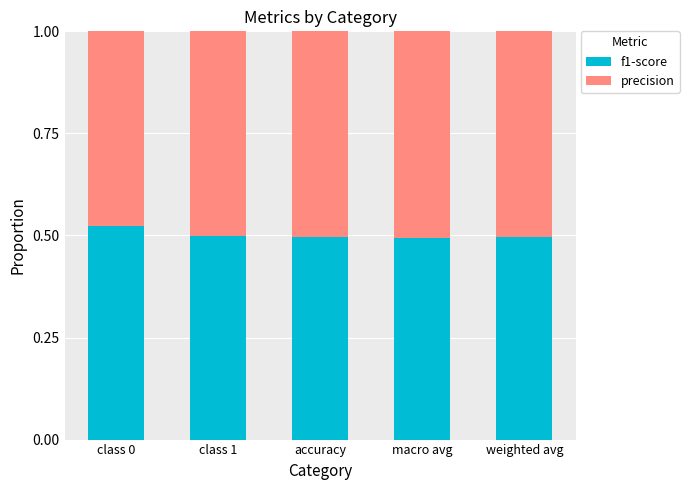

How many bars are there in total?

5